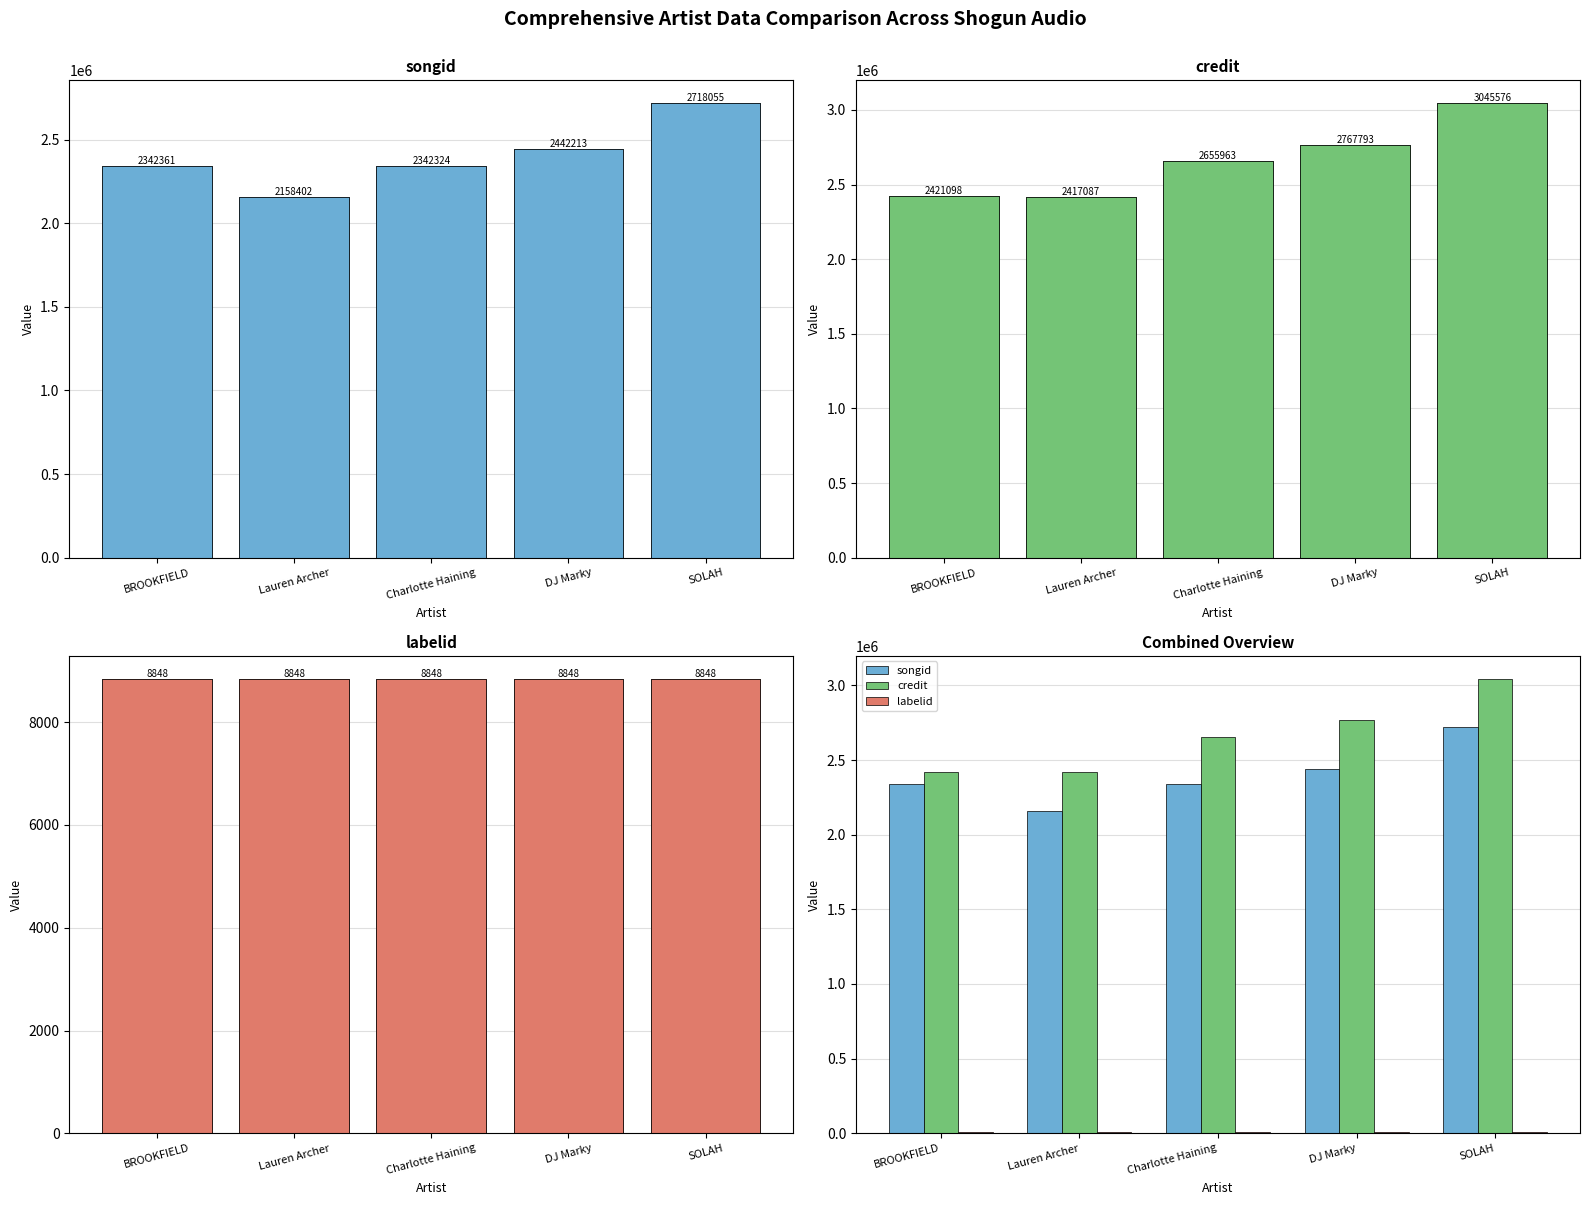

What is the label of the 1st bar from the left?

BROOKFIELD